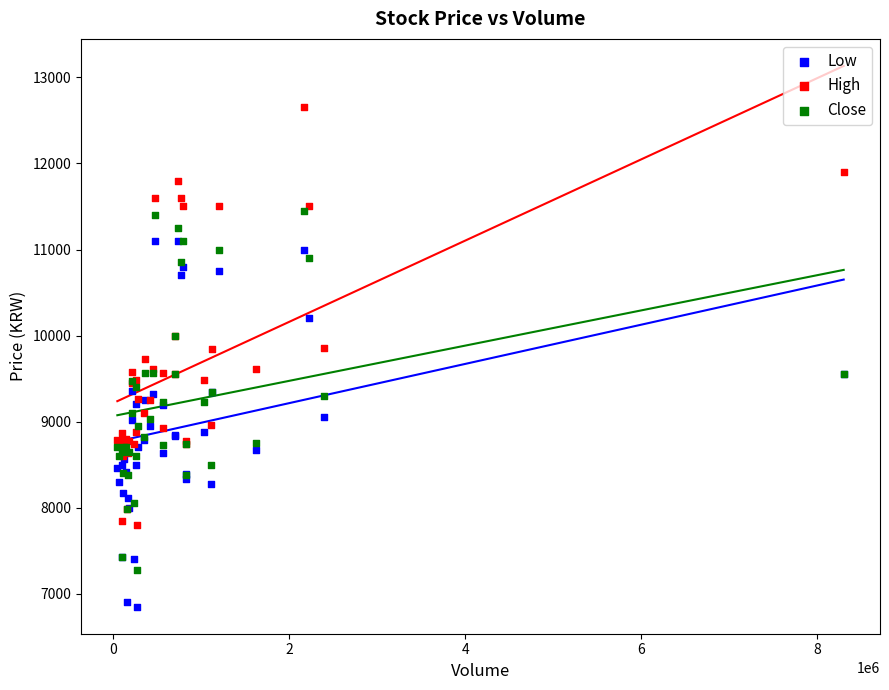

Which series reaches the minimum Y coordinate?

Low